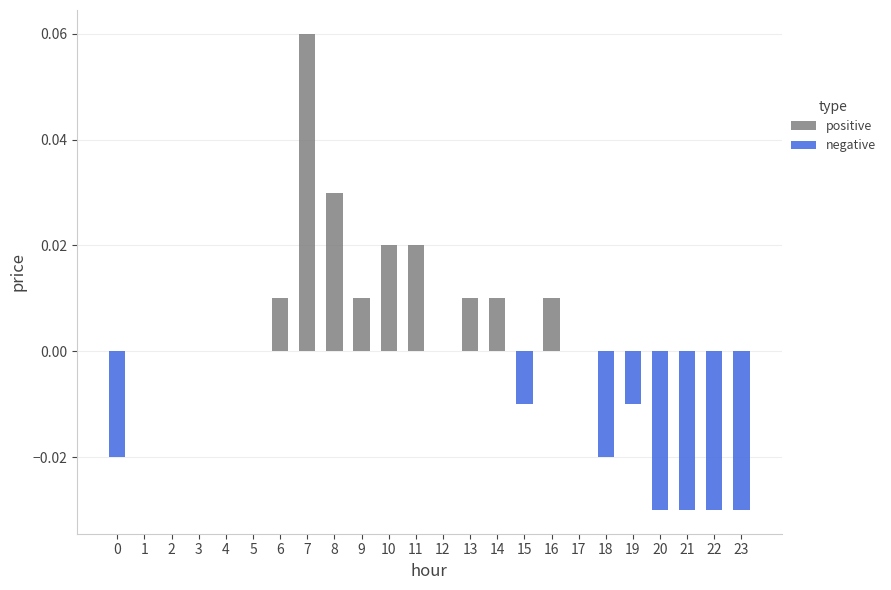

What are all the series names shown in the legend?

positive, negative